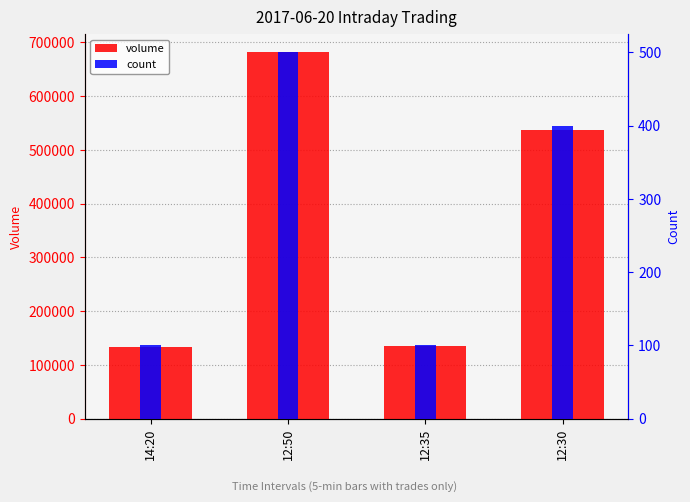

What value does the volume series have at 14:20?

134000